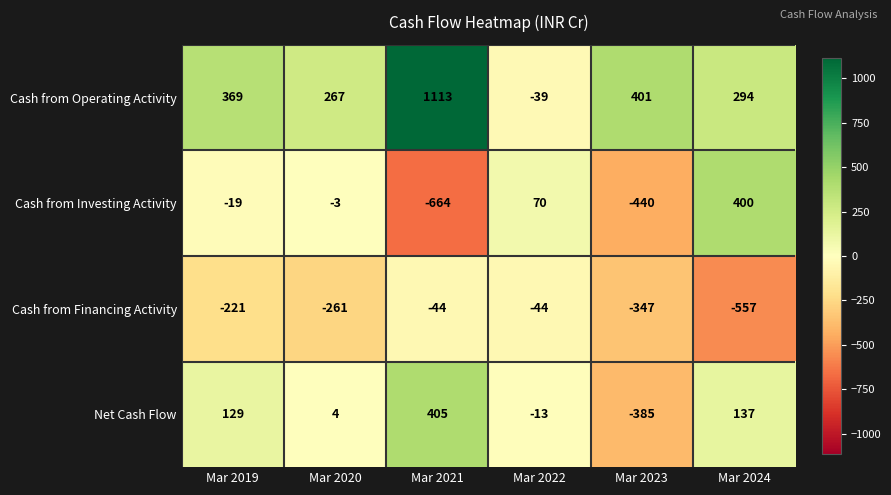

True or false: Cash from Operating Activity has a value of 369 at Mar 2019.

True